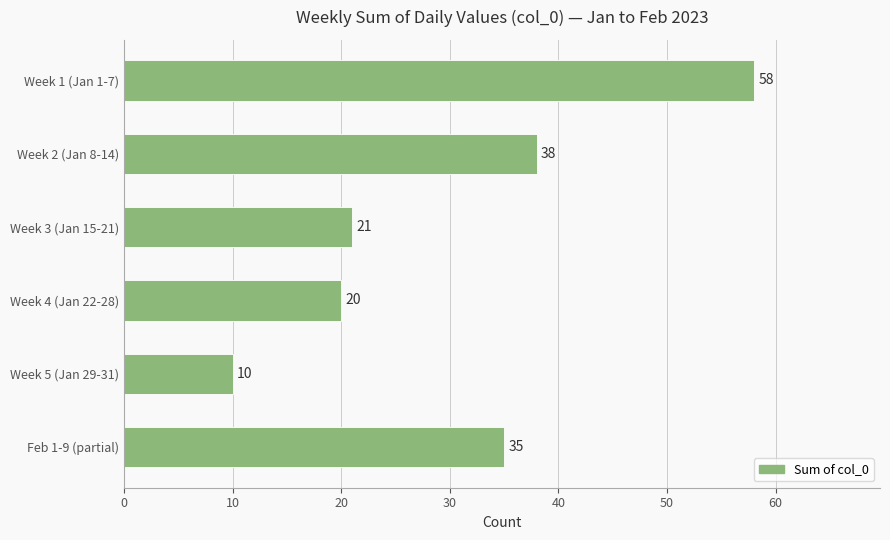

At which label is the value closest to 34?

Feb 1-9 (partial)